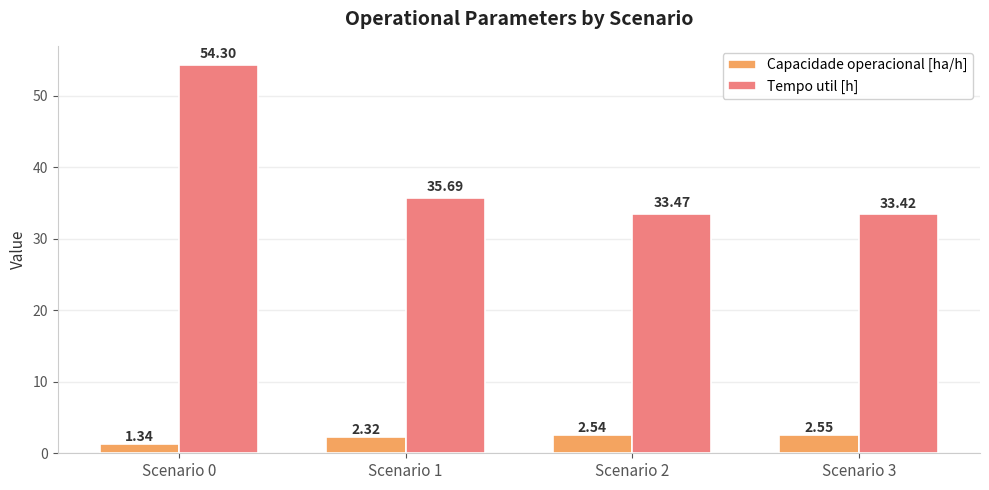

At how many categories does at least one series exceed 25?

4